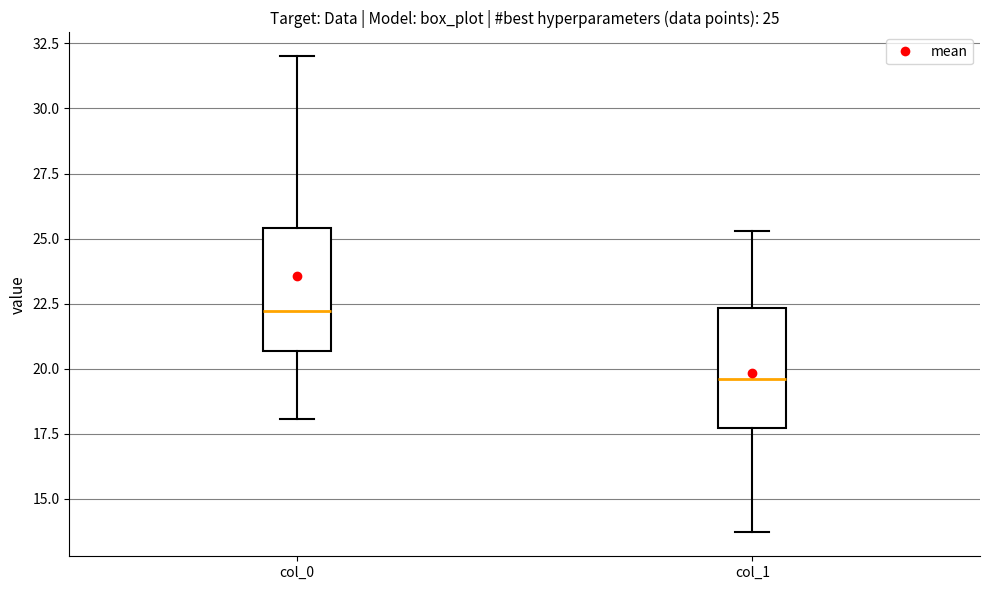

Which box's median line is the highest?

col_0